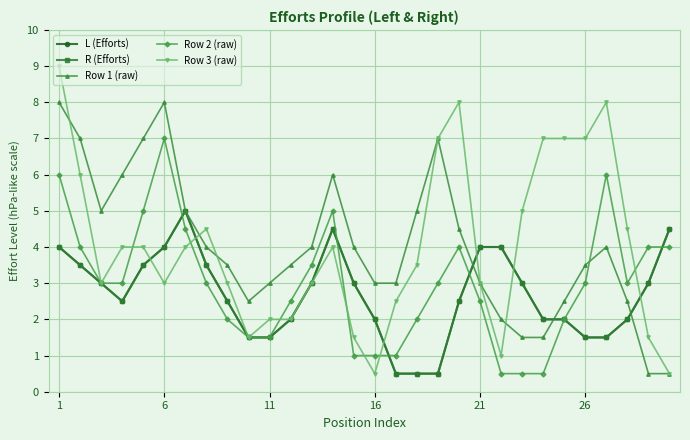

Is this an area chart (filled region under the line)?

No